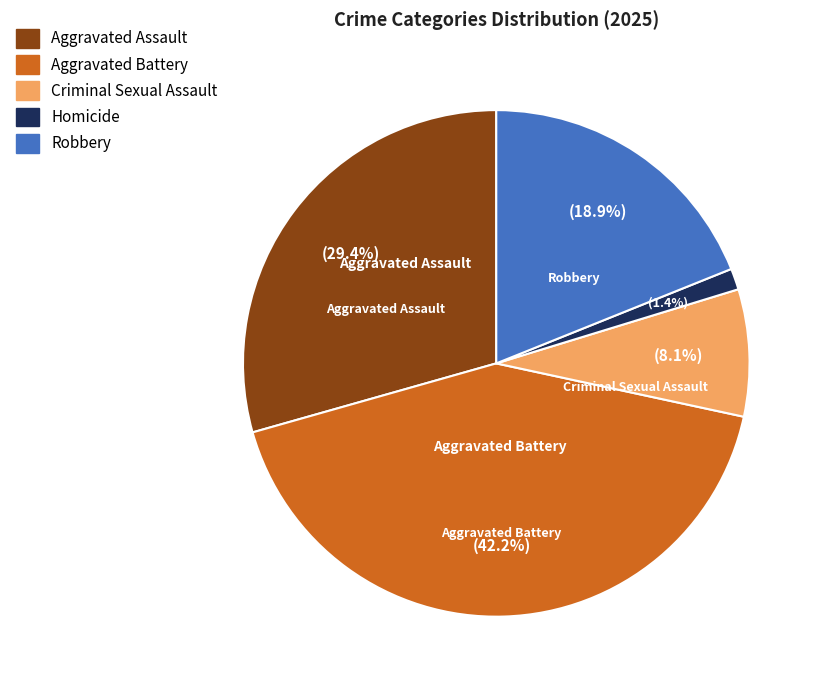

Does any single category account for the majority?

No